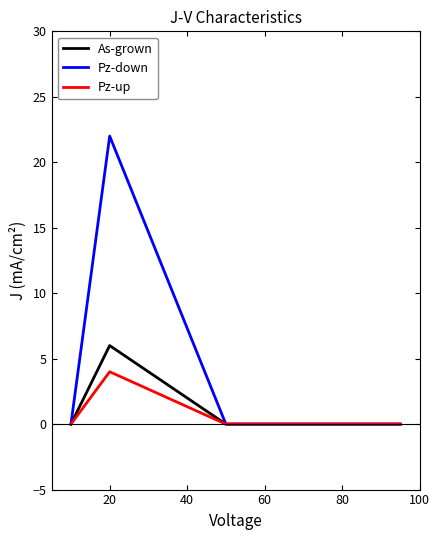

Is this an area chart (filled region under the line)?

No